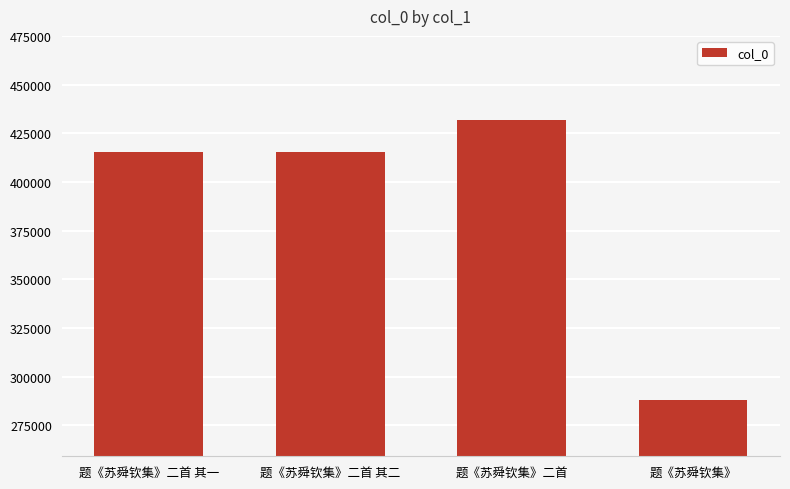

What is the ratio of the value at 题《苏舜钦集》二首 to the value at 题《苏舜钦集》二首 其一?

1.0